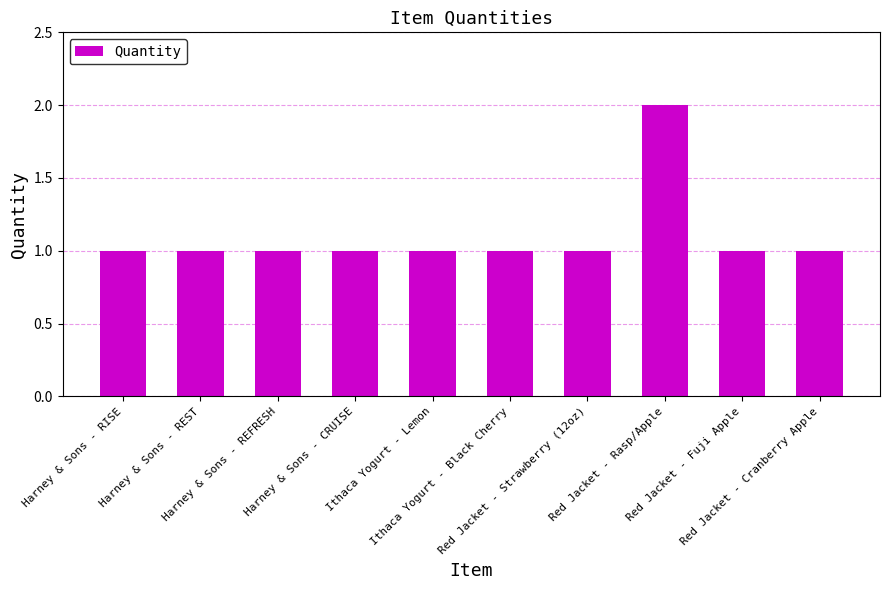

How many data points does each series have?

10